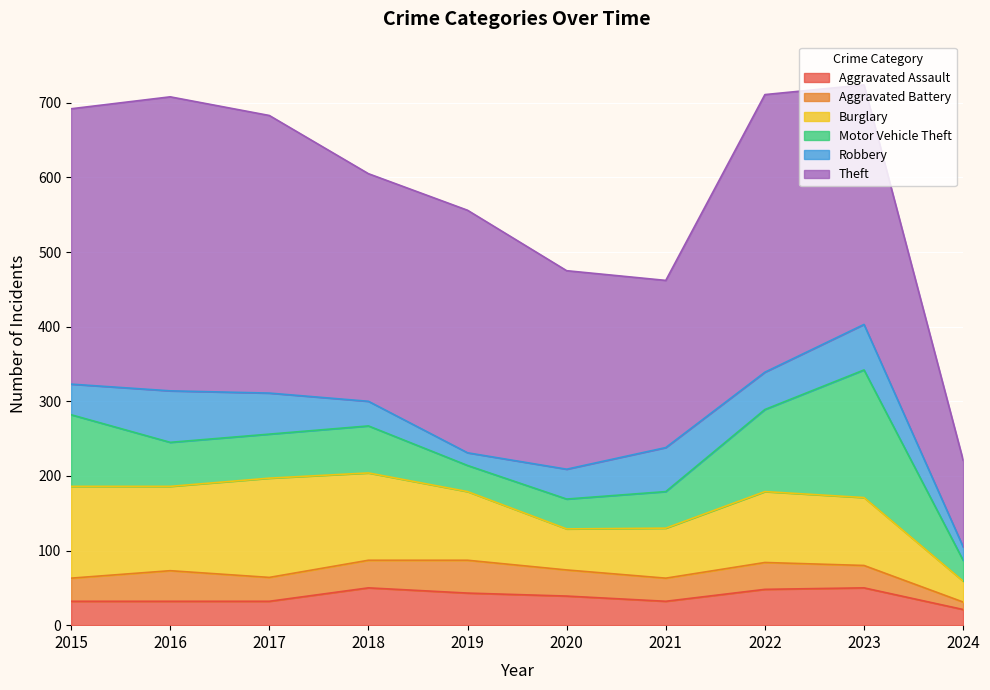

What are all the series names shown in the legend?

Aggravated Assault, Aggravated Battery, Burglary, Motor Vehicle Theft, Robbery, Theft